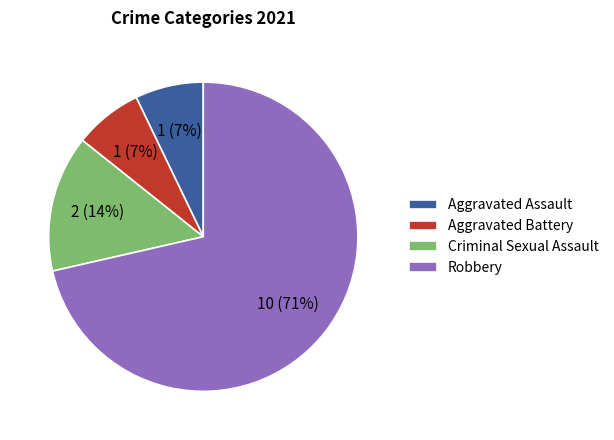

What percentage is the Criminal Sexual Assault slice, to the nearest percent?

14%